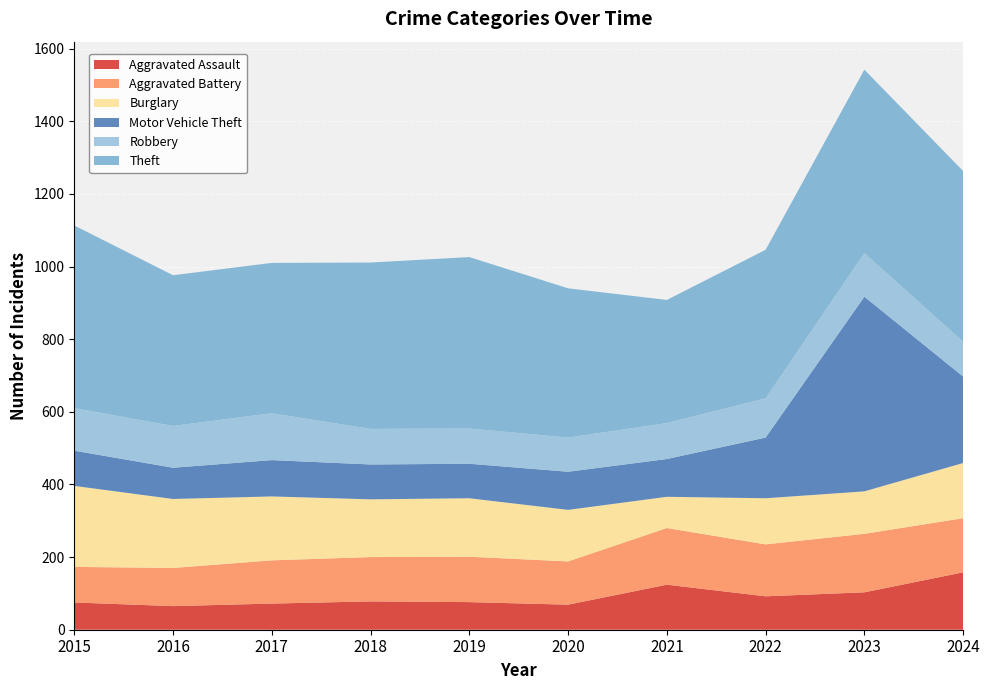

Reading right to left, what are all the values shown in this chart?

Aggravated Assault: 2024=158	2023=103	2022=92	2021=124	2020=69	2019=76	2018=78	2017=72	2016=65	2015=75
Aggravated Battery: 2024=149	2023=161	2022=143	2021=156	2020=119	2019=125	2018=122	2017=119	2016=105	2015=98
Burglary: 2024=152	2023=117	2022=127	2021=86	2020=142	2019=161	2018=159	2017=176	2016=190	2015=223
Motor Vehicle Theft: 2024=238	2023=536	2022=167	2021=104	2020=105	2019=95	2018=96	2017=100	2016=86	2015=97
Robbery: 2024=96	2023=120	2022=108	2021=99	2020=94	2019=97	2018=98	2017=129	2016=115	2015=117
Theft: 2024=470	2023=505	2022=409	2021=339	2020=411	2019=472	2018=458	2017=414	2016=415	2015=503